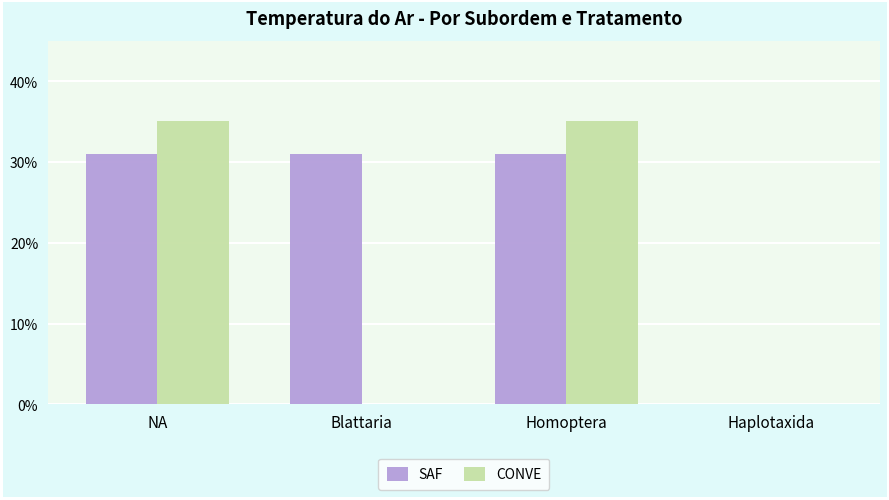

What is the maximum value for CONVE?

35.1